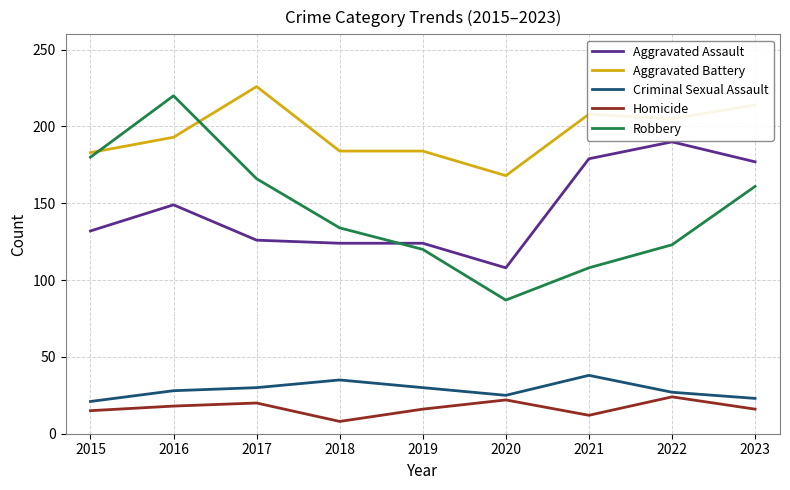

Between 2018 and 2022, which series saw the biggest shift?

Aggravated Assault